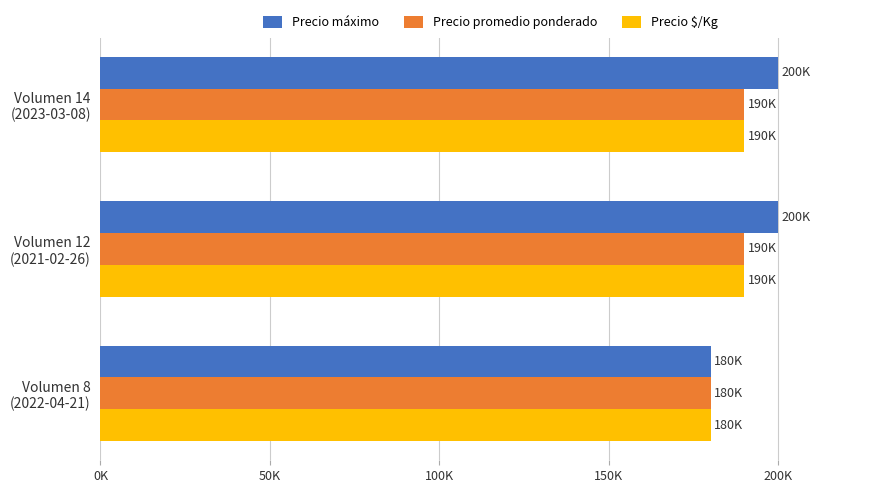

Which category has the lowest value in the Precio promedio ponderado series?

Volumen 8
(2022-04-21)